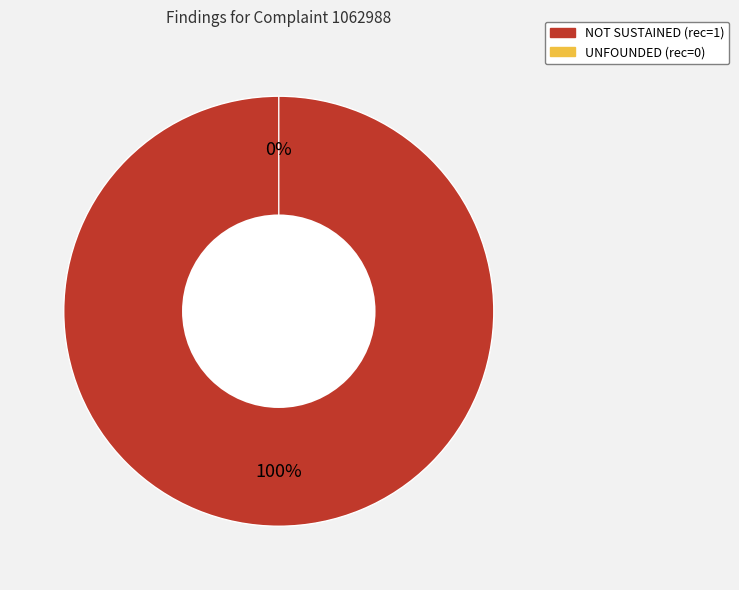

Do NOT SUSTAINED and UNFOUNDED together represent more than half of the pie?

Yes